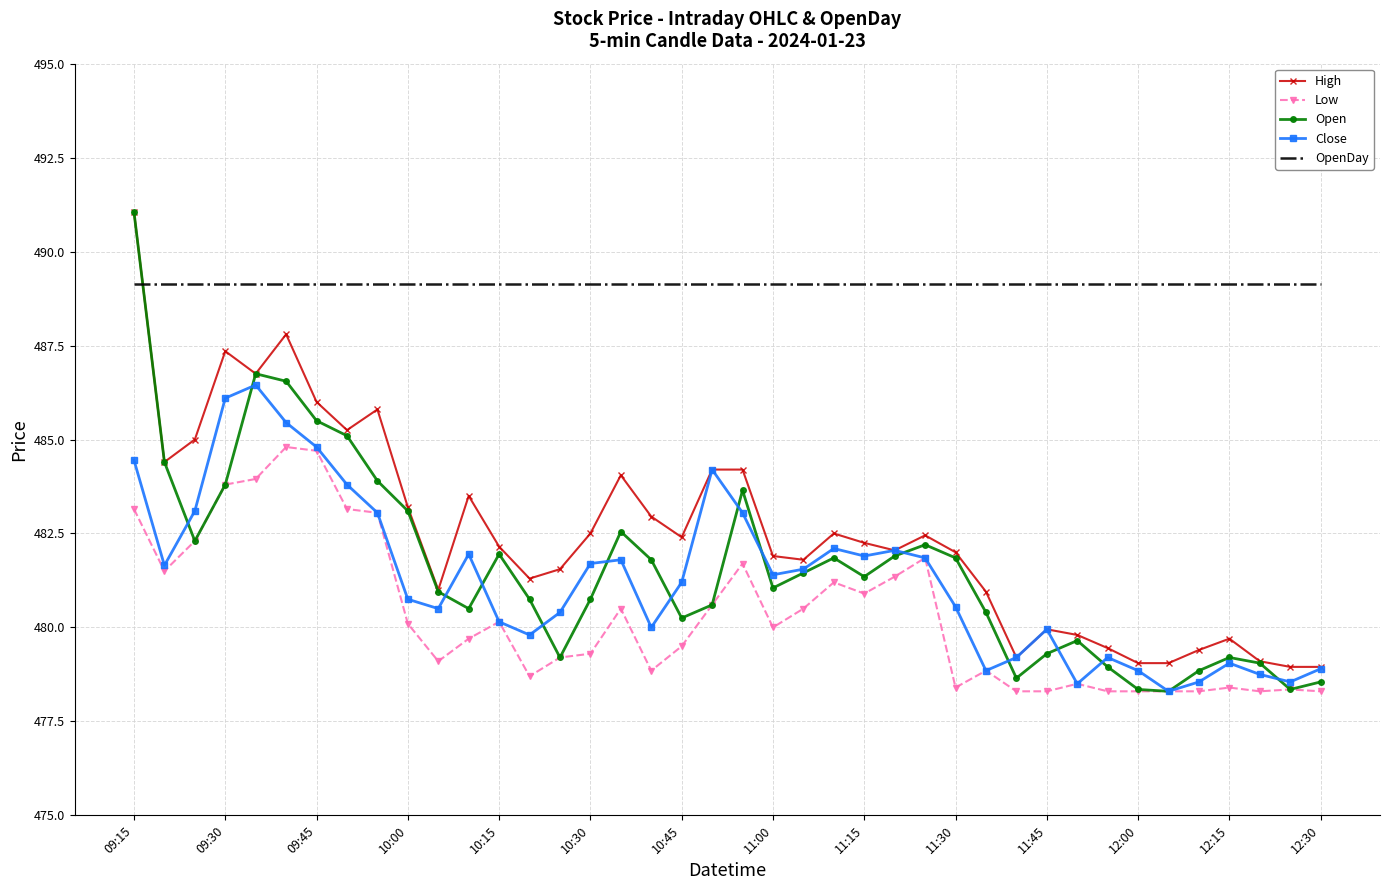

Which series has the largest total across all categories?

OpenDay